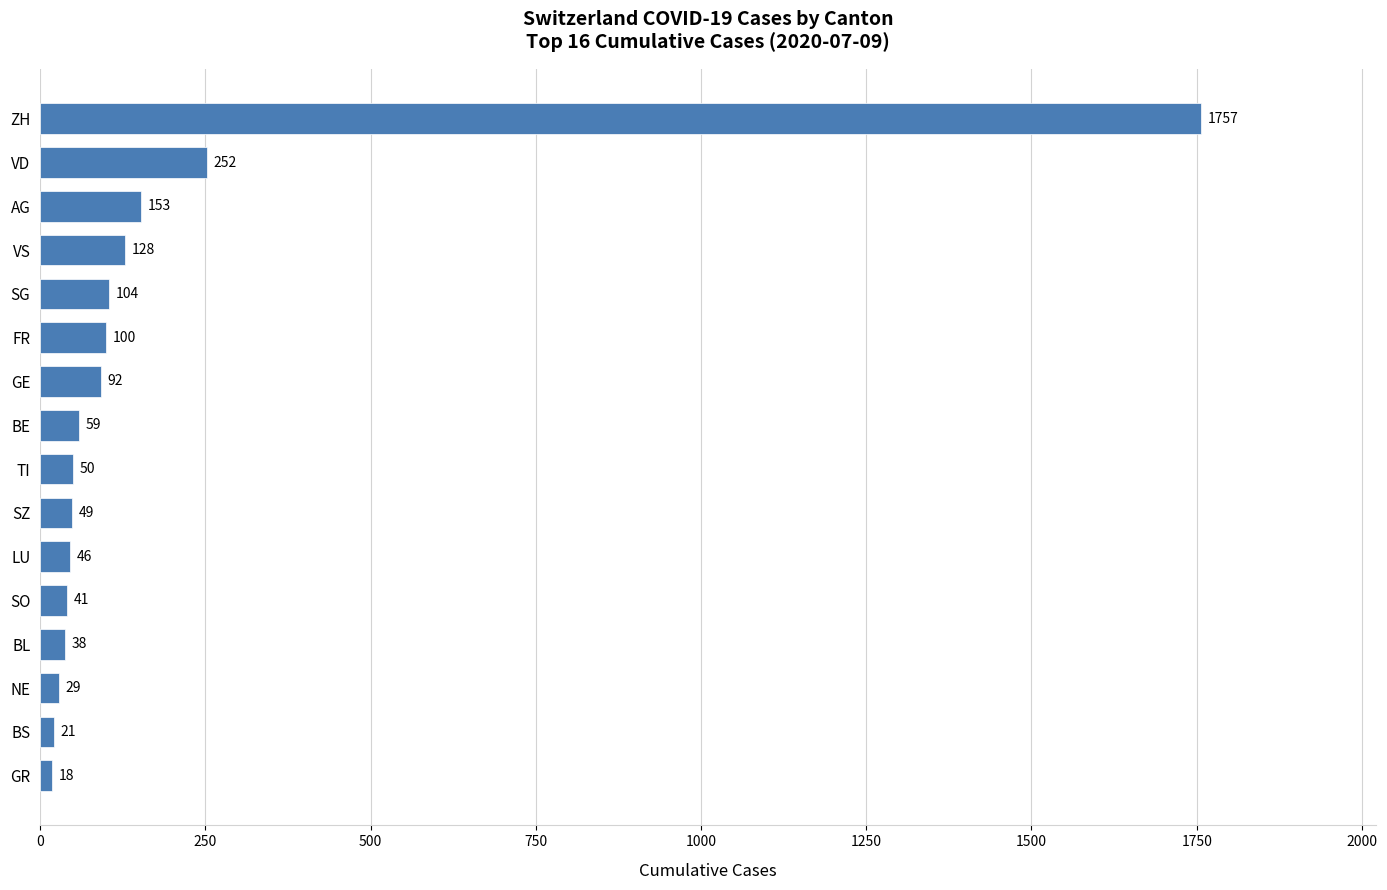

How many values are below 59?

8